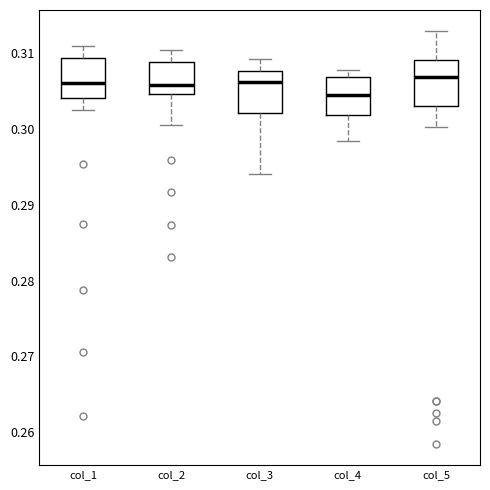

Where is the lower edge of the box for col_1 on the y-axis? The values are not printed on the chart, so give them approximately, as read against the axis.

0.304